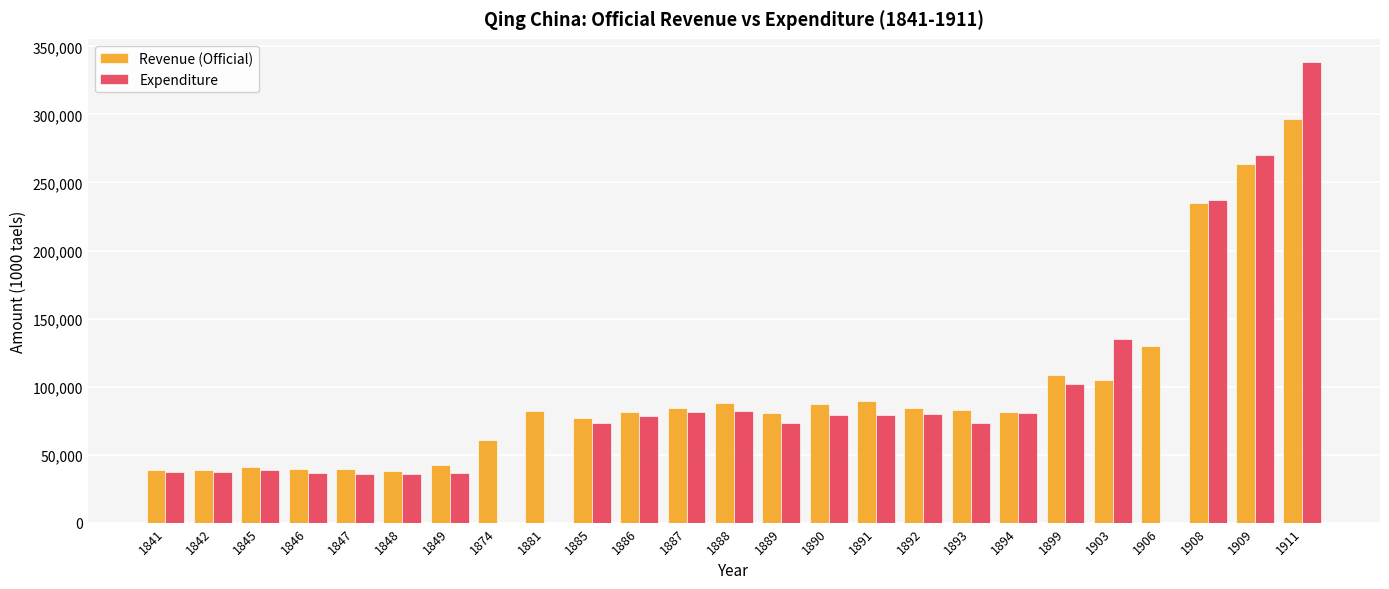

The value of Expenditure at 1848 is 35890.0. True or false?

True